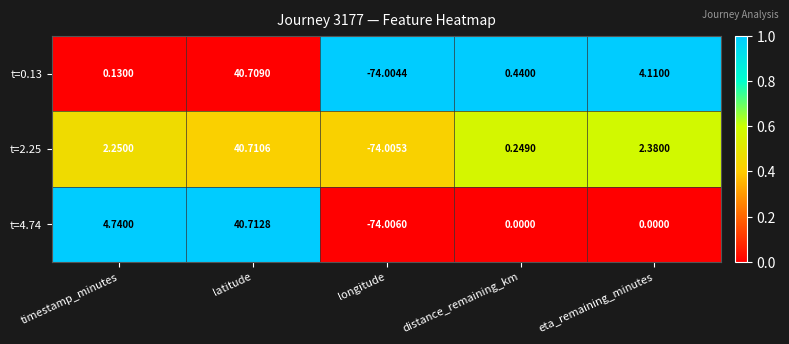

Which series has the largest range (max minus min)?

t=4.74